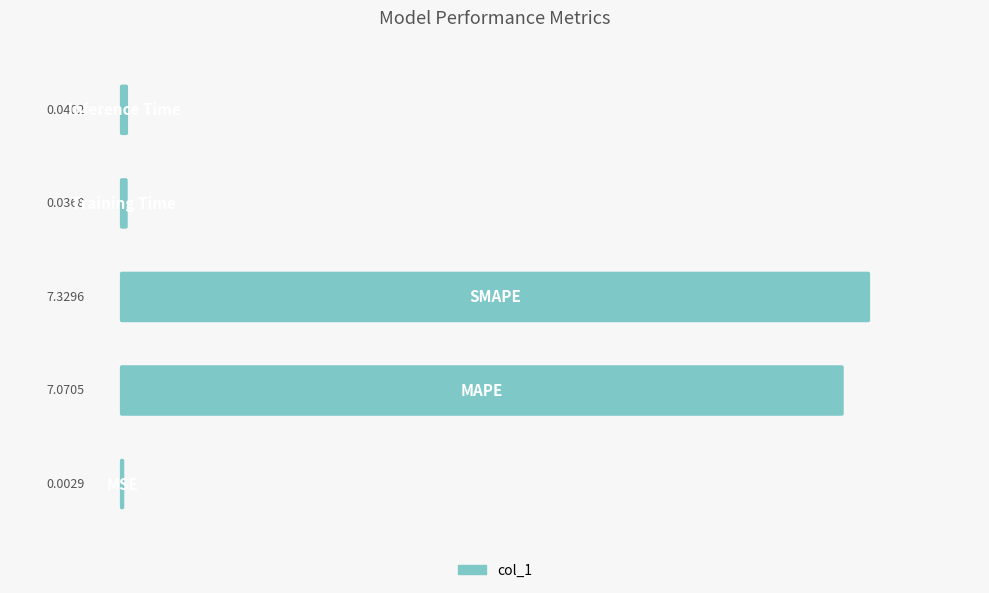

What position from the right is MAPE?

4